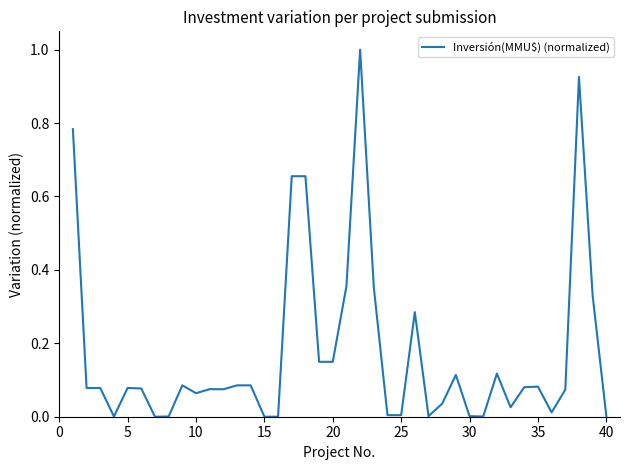

What is the maximum value shown in the chart?

1.0